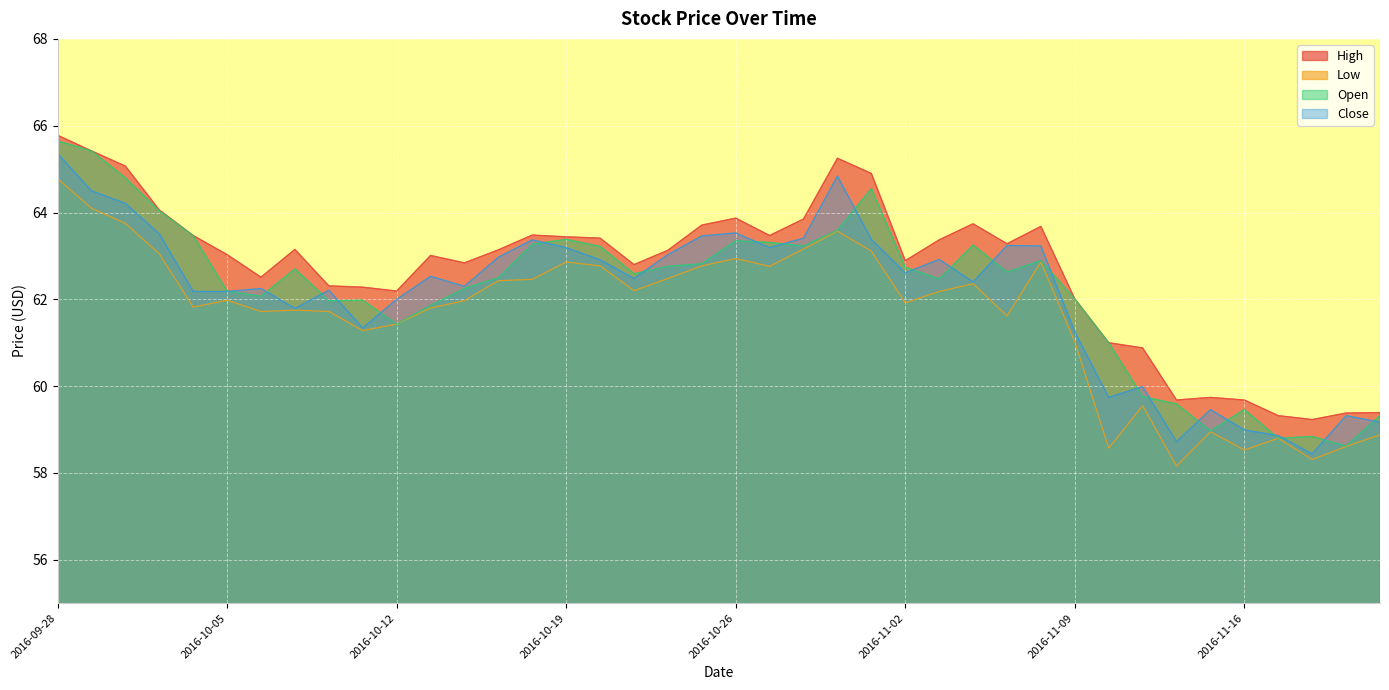

True or false: Close and Low intersect in this chart.

False